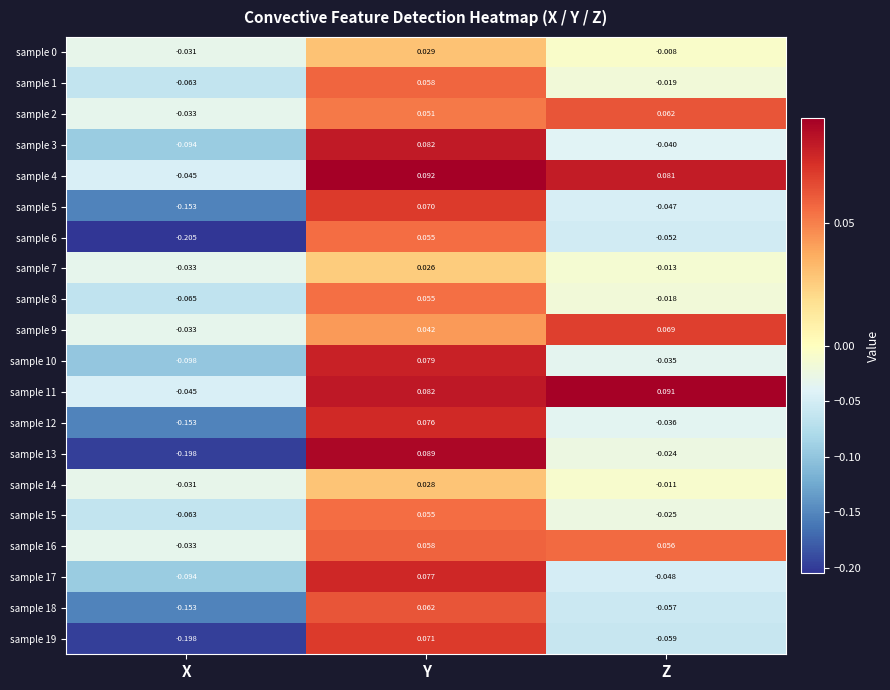

At which label does sample 12 first exceed 0?

Y